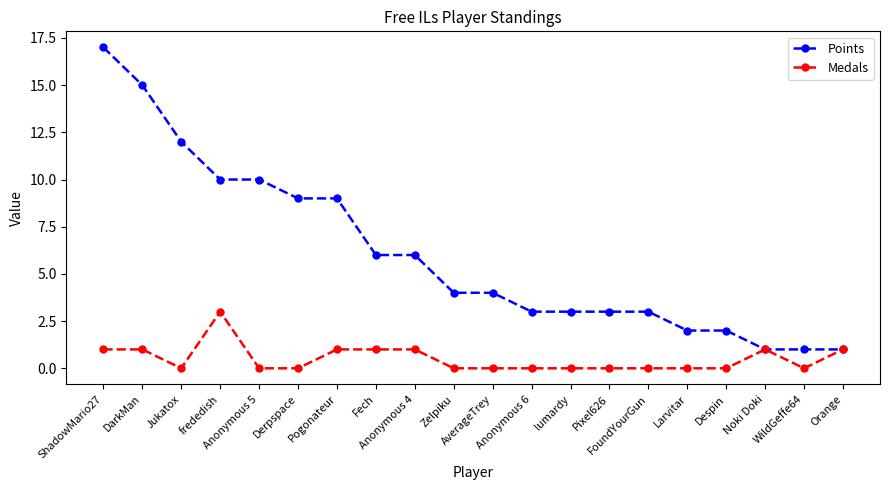

Is the value of Medals at Zelpiku greater than the value of Points at FoundYourGun?

No